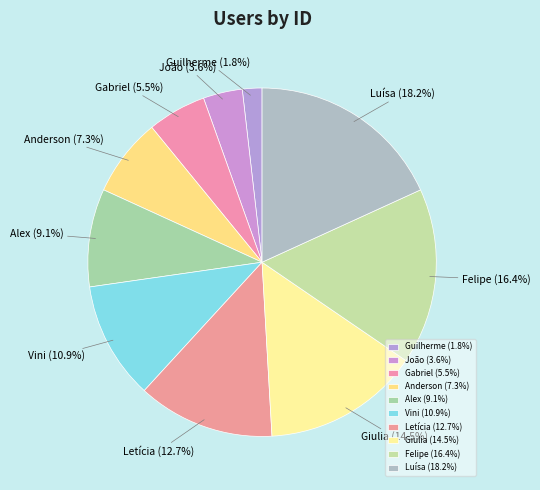

To the nearest percent, what is the difference between the Guilherme and Luísa slice percentages?

16%